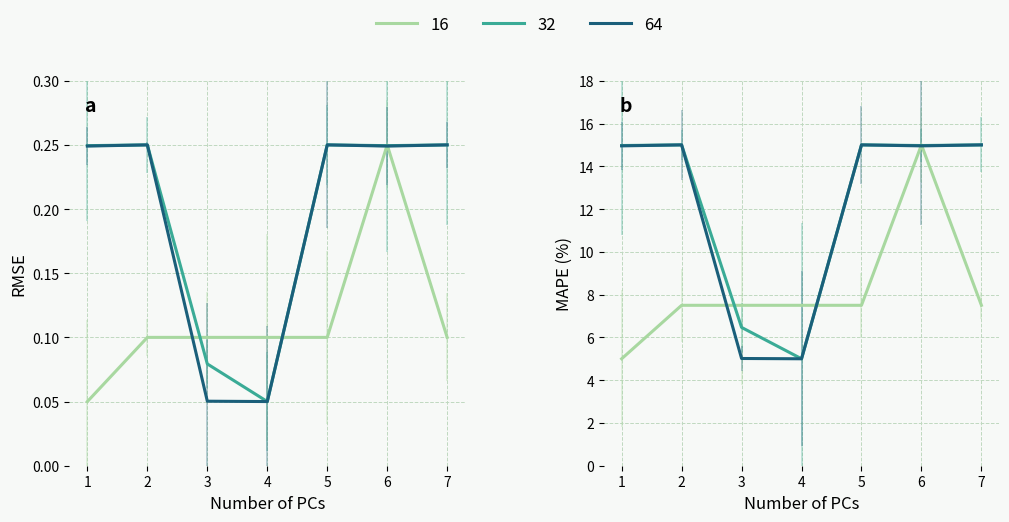

Count the number of data series in this chart.

3